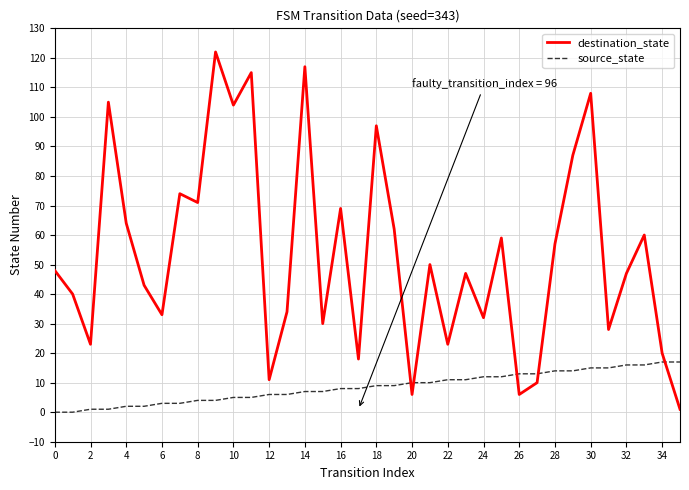

True or false: destination_state and source_state cross at least once.

True